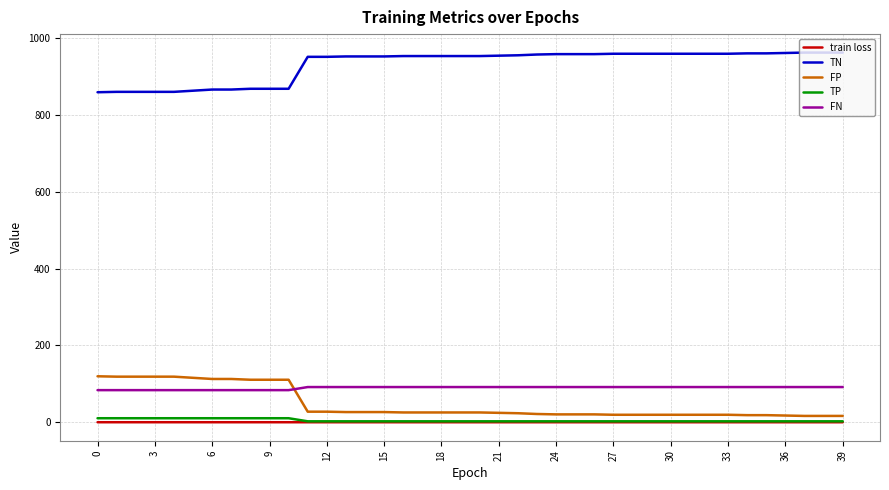

What are all the series names shown in the legend?

train loss, TN, FP, TP, FN